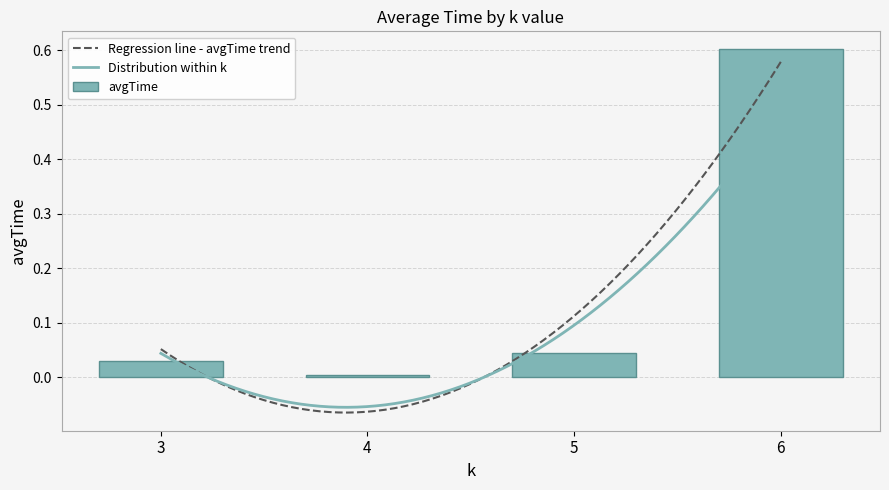

What is the maximum value shown in the chart?

0.6